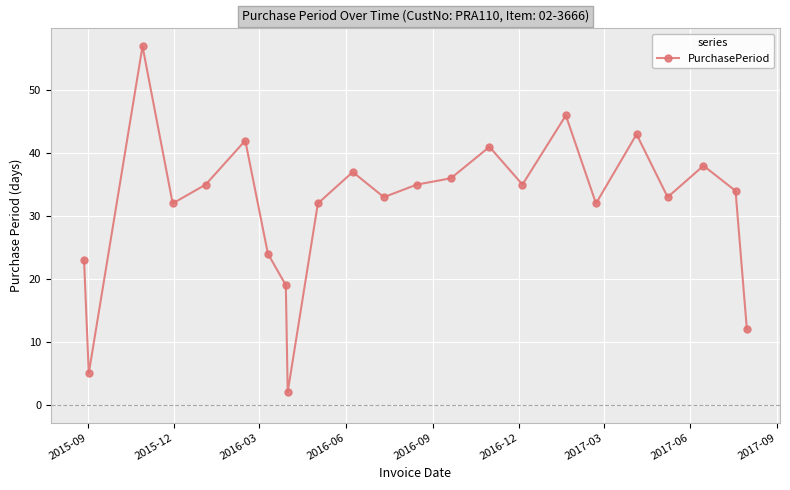

What is the maximum value shown in the chart?

57